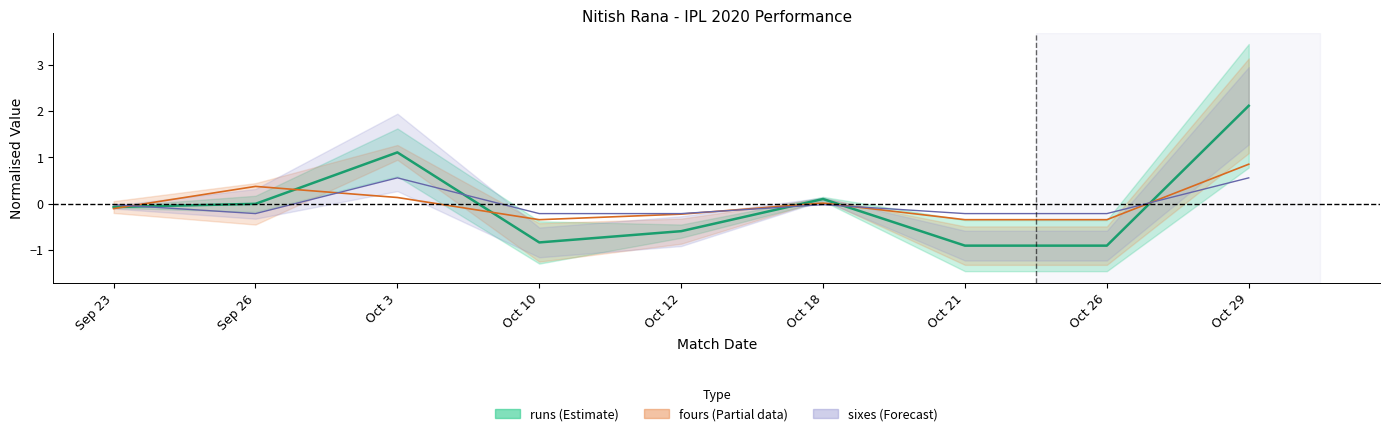

What position from the right is Sep 23?

9